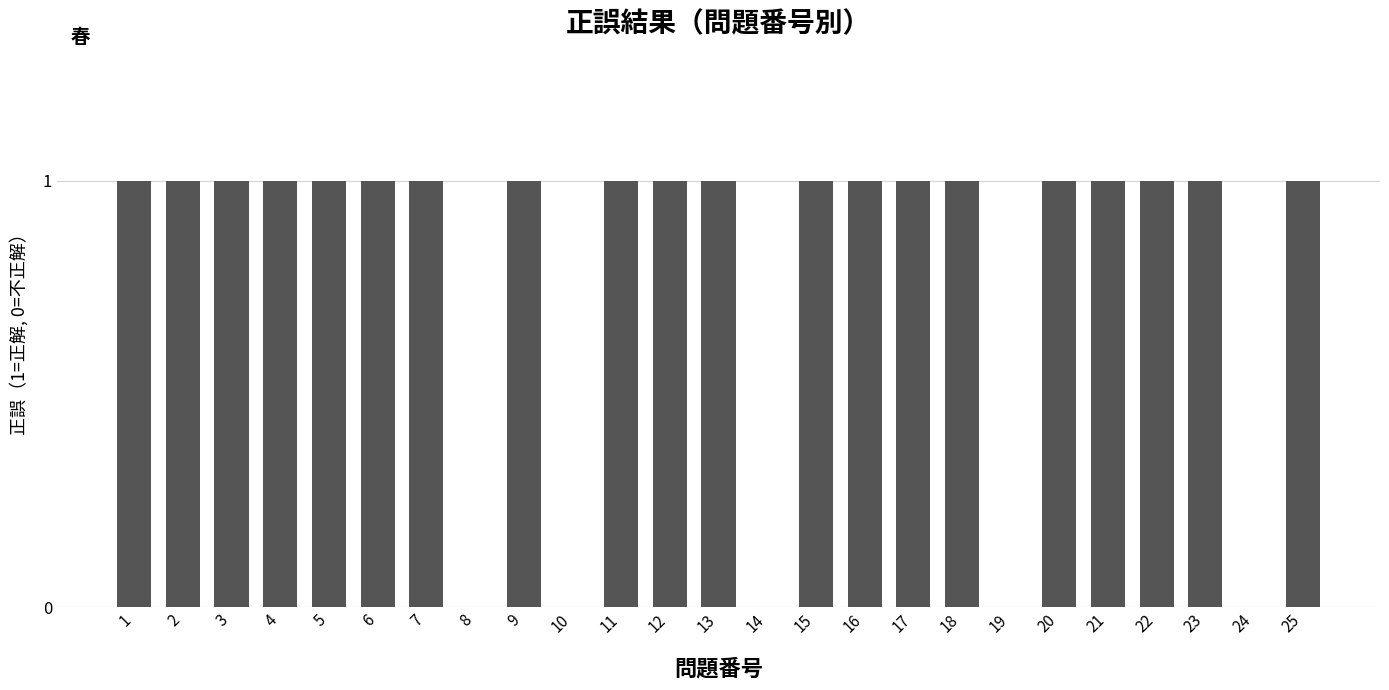

What is the average value?

1